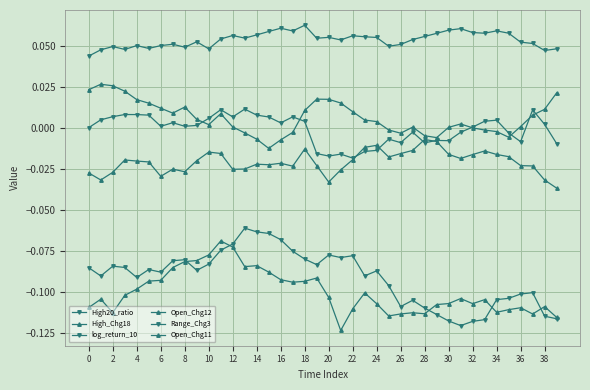

How many series are shown in this chart?

6